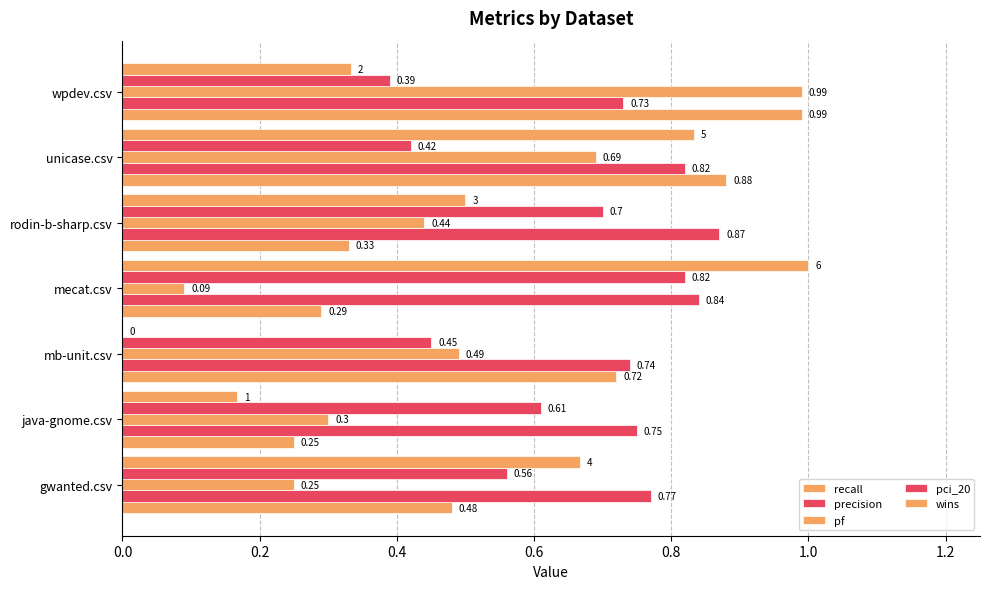

How many categories are shown in the chart?

7